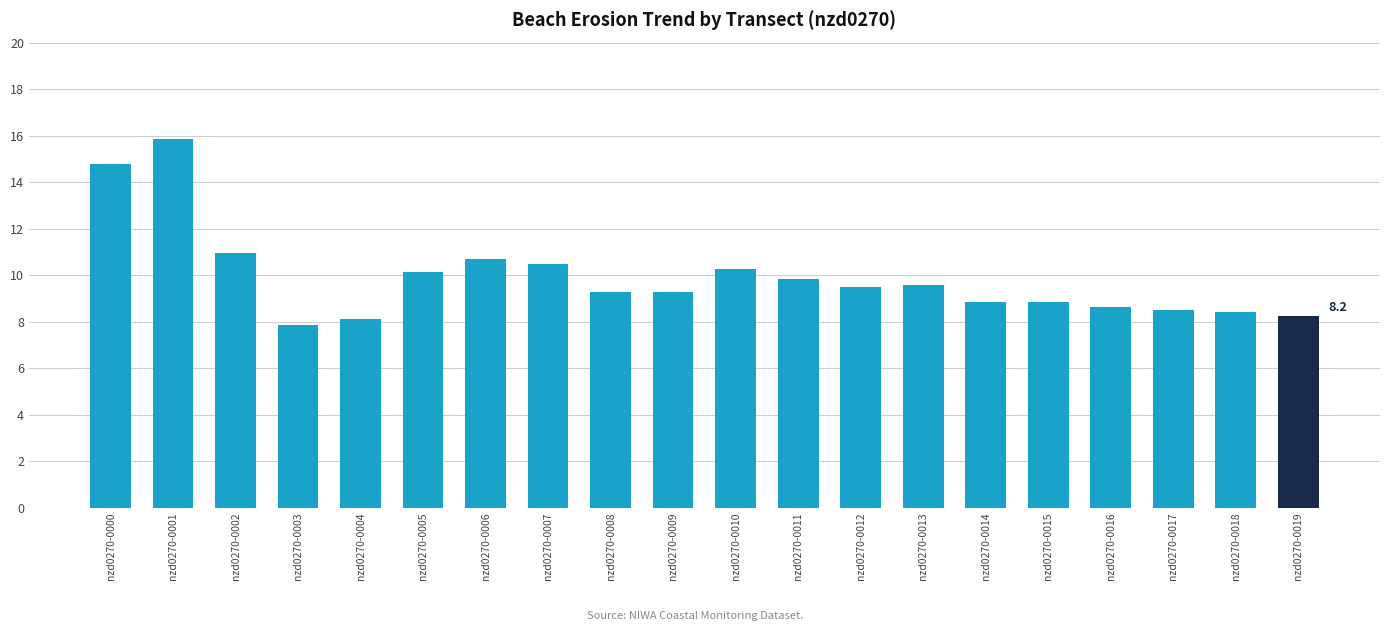

What is the greatest value displayed?

15.9